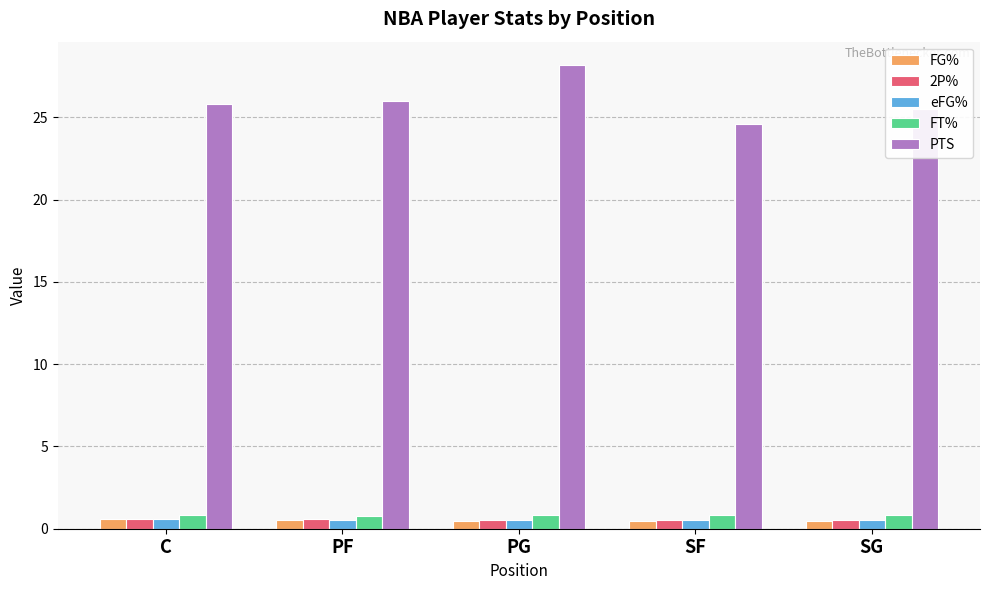

What is the maximum value for eFG%?

0.6